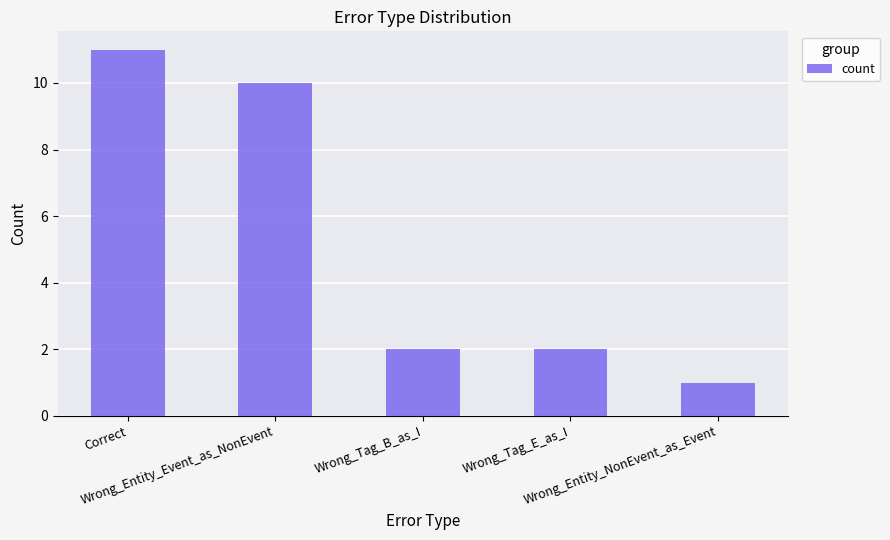

What is the value of the 5th bar from the left?

1